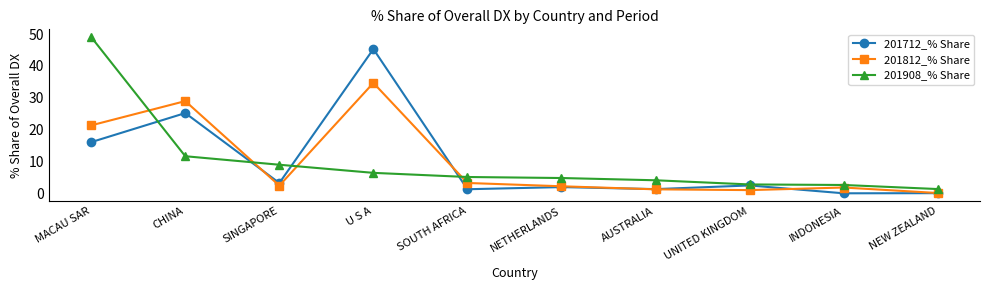

What is the average value of the 201908_% Share series?

9.7